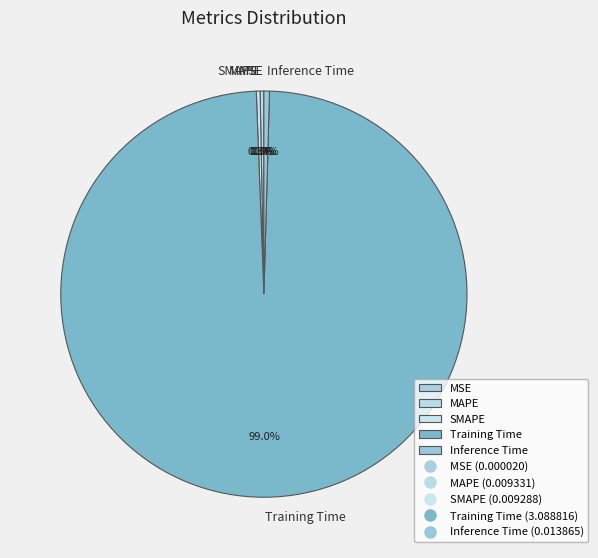

Is Inference Time the majority of the pie?

No